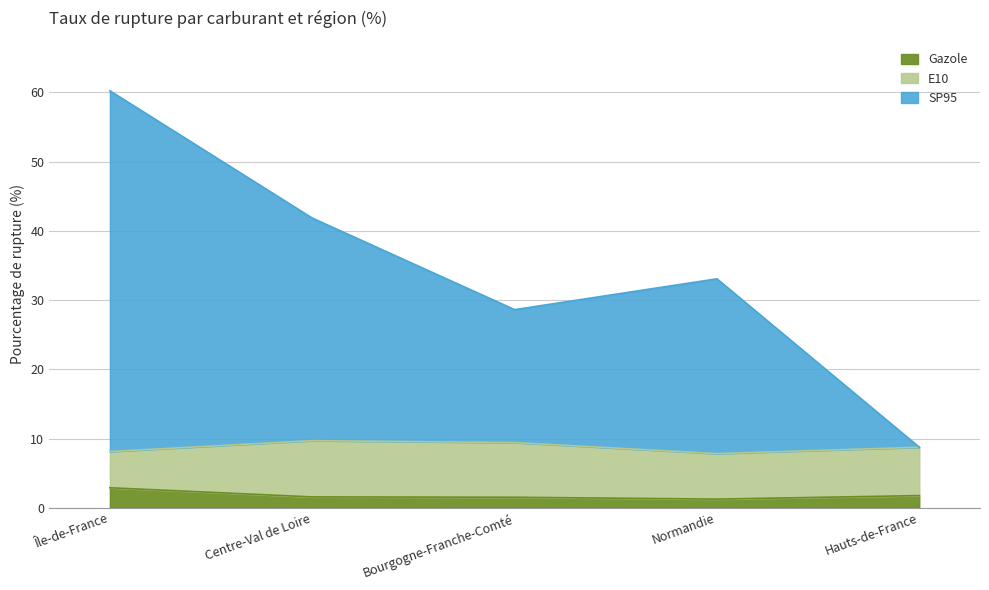

At which category is the sum across all series the highest?

Île-de-France